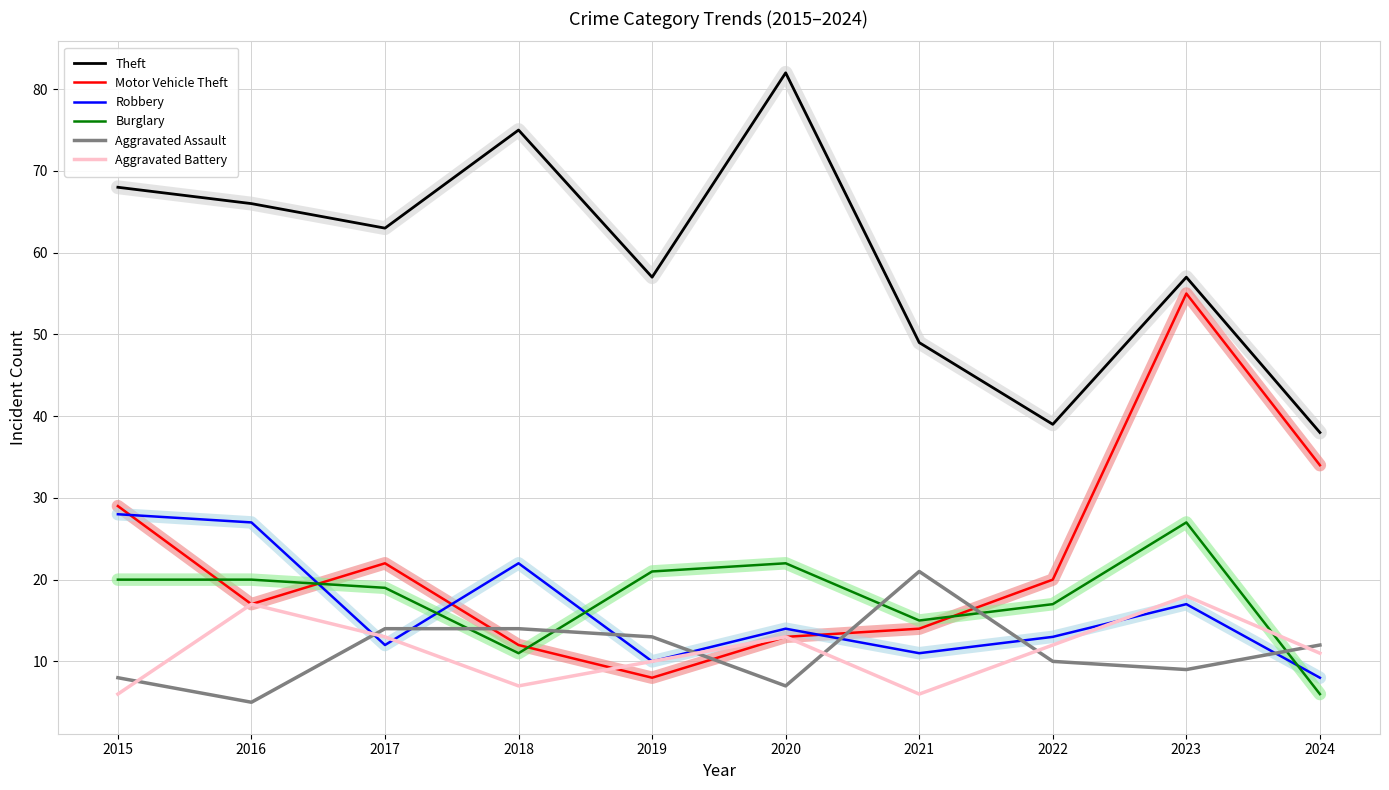

What is the difference between the highest and lowest values at 2015?

62